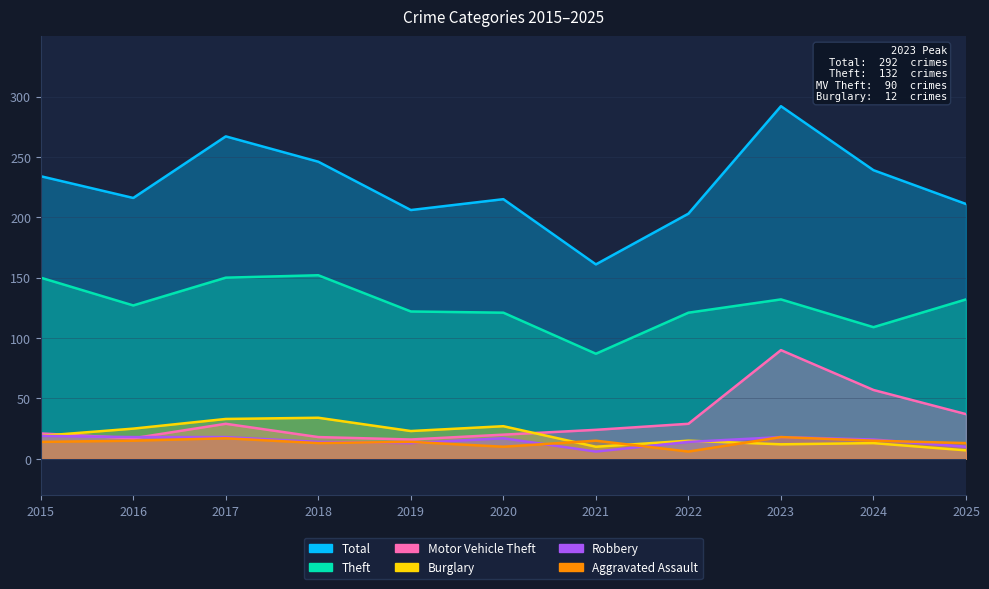

True or false: Theft and Robbery intersect in this chart.

False